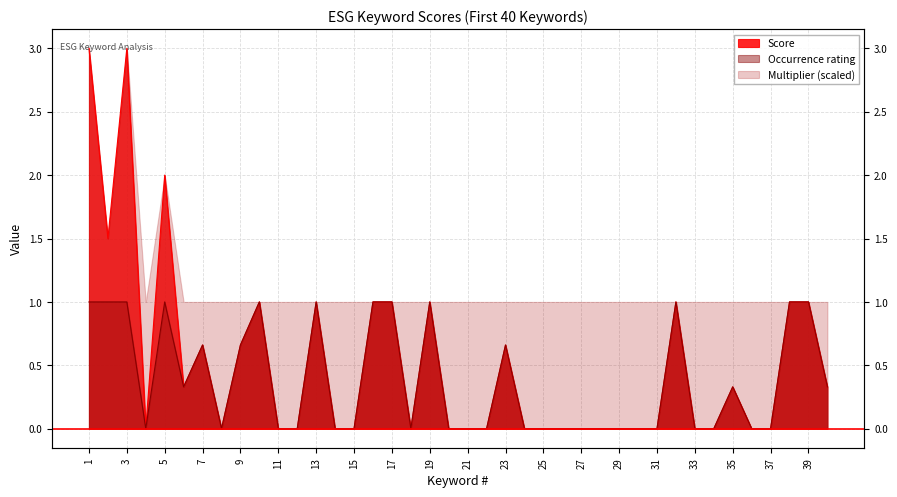

True or false: Occurrence rating and Score cross at least once.

False